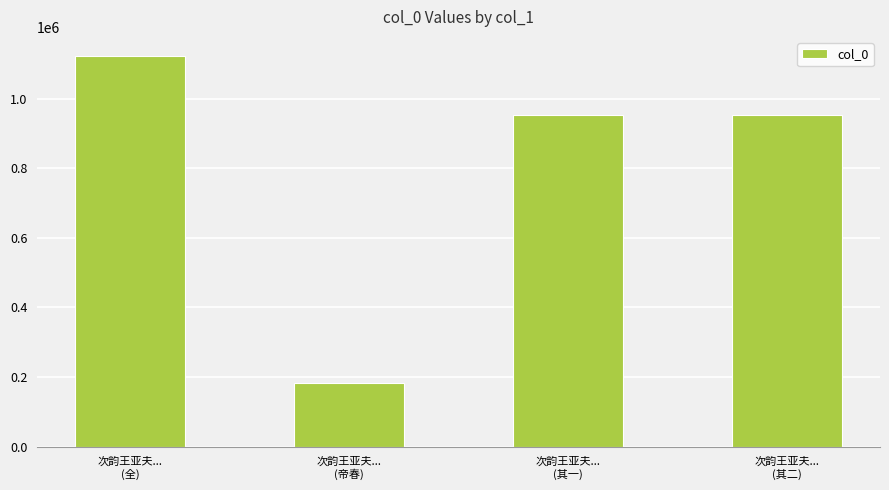

What is the sum of all values?

3210162